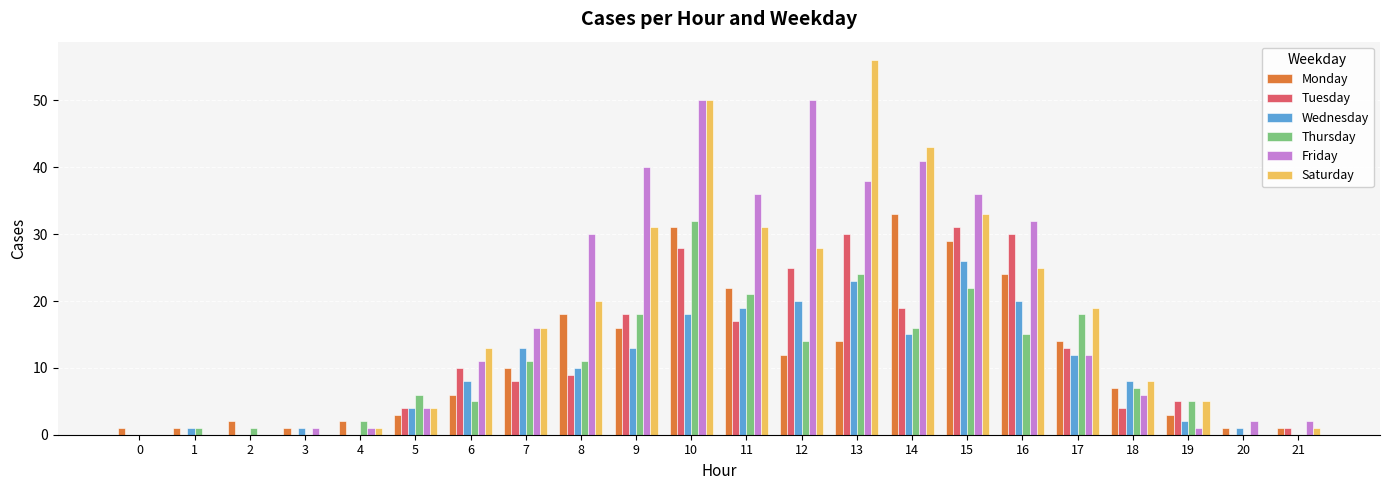

Is it true that Monday equals 10 at 7?

True